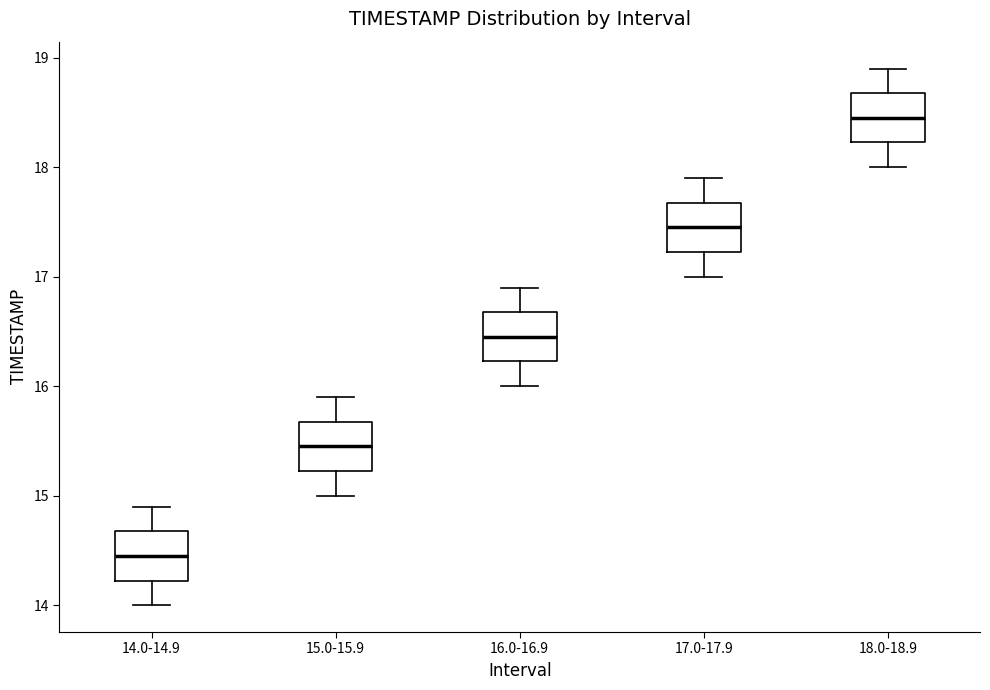

Reading left to right, read every box against the y-axis: the position of its median line, the range the box covers, and the ends of its whiskers. The values are not printed on the chart, so give them approximately, as read against the axis.

14.0-14.9: median 14.5, box 14.2 to 14.7, whiskers 14.0 to 14.9
15.0-15.9: median 15.5, box 15.2 to 15.7, whiskers 15.0 to 15.9
16.0-16.9: median 16.5, box 16.2 to 16.7, whiskers 16.0 to 16.9
17.0-17.9: median 17.5, box 17.2 to 17.7, whiskers 17.0 to 17.9
18.0-18.9: median 18.5, box 18.2 to 18.7, whiskers 18.0 to 18.9